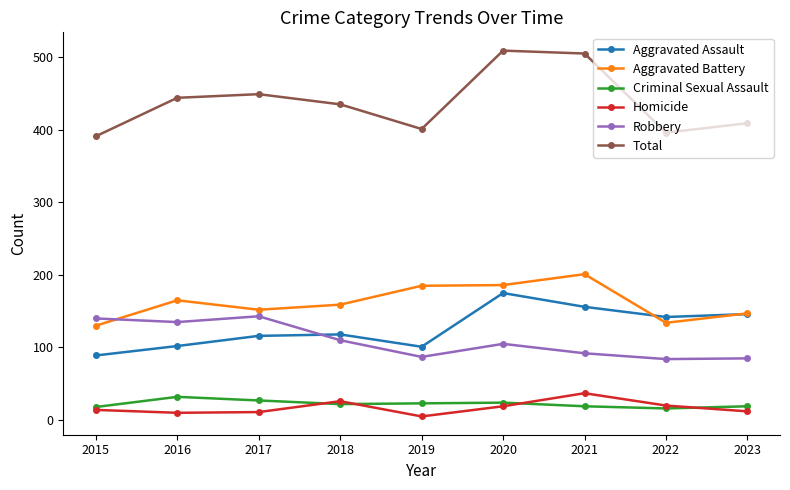

At which label does Criminal Sexual Assault first exceed 22?

2016